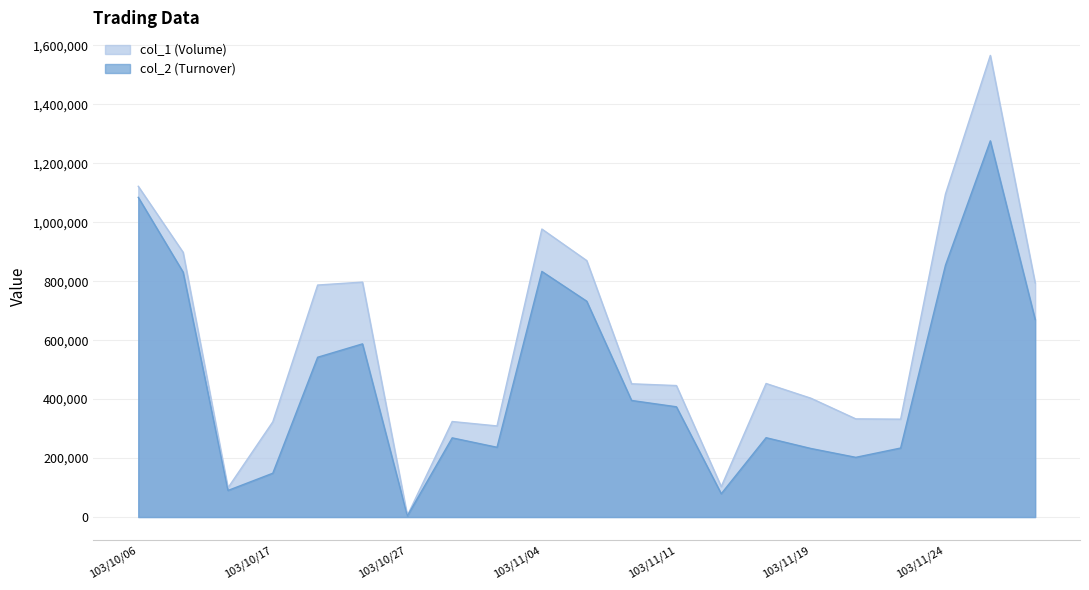

What is the total value across all series at 103/10/08?

189090